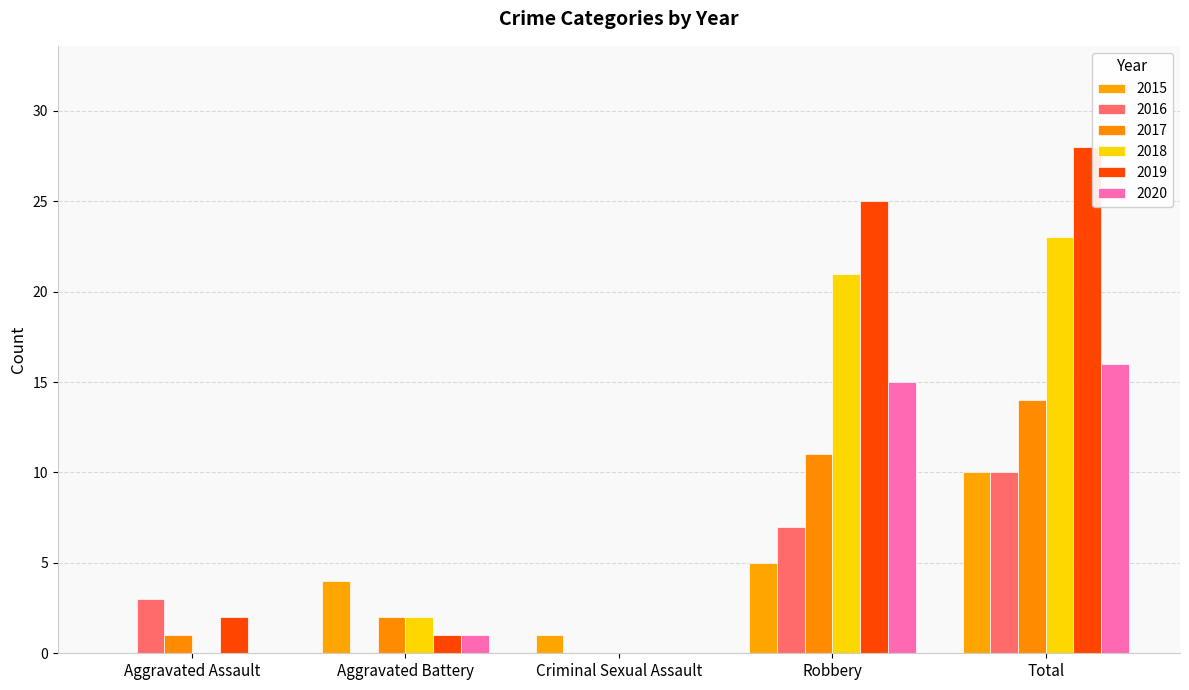

The 2017 series shows 2 at Aggravated Battery. True or false?

True